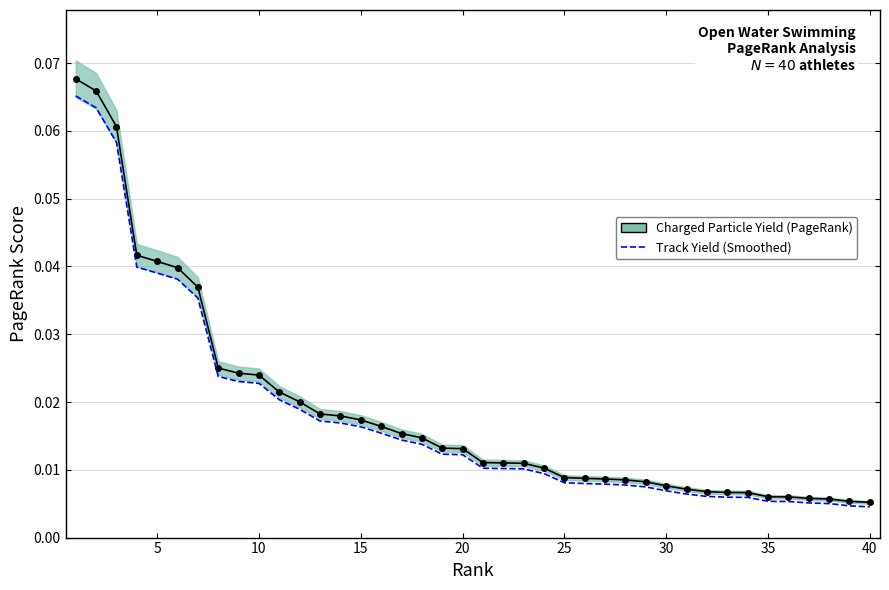

Is this an area chart (filled region under the line)?

No